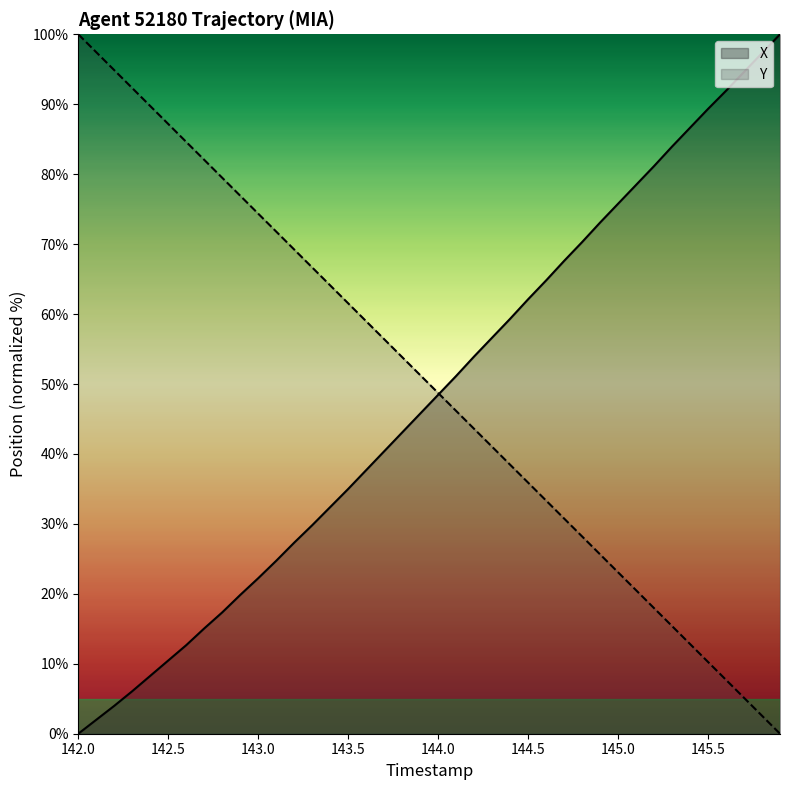

What is the highest value of the X series?

100.0